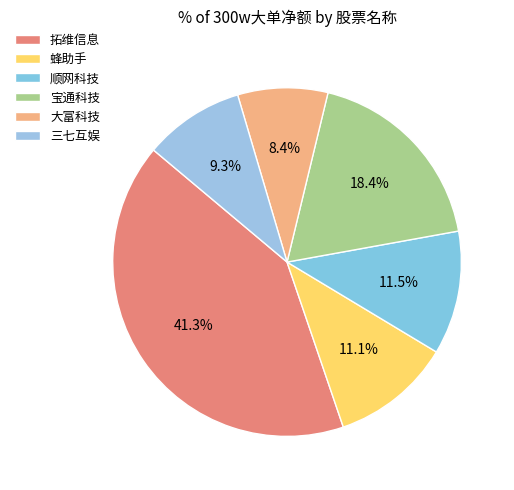

Count the number of slices in the pie.

6